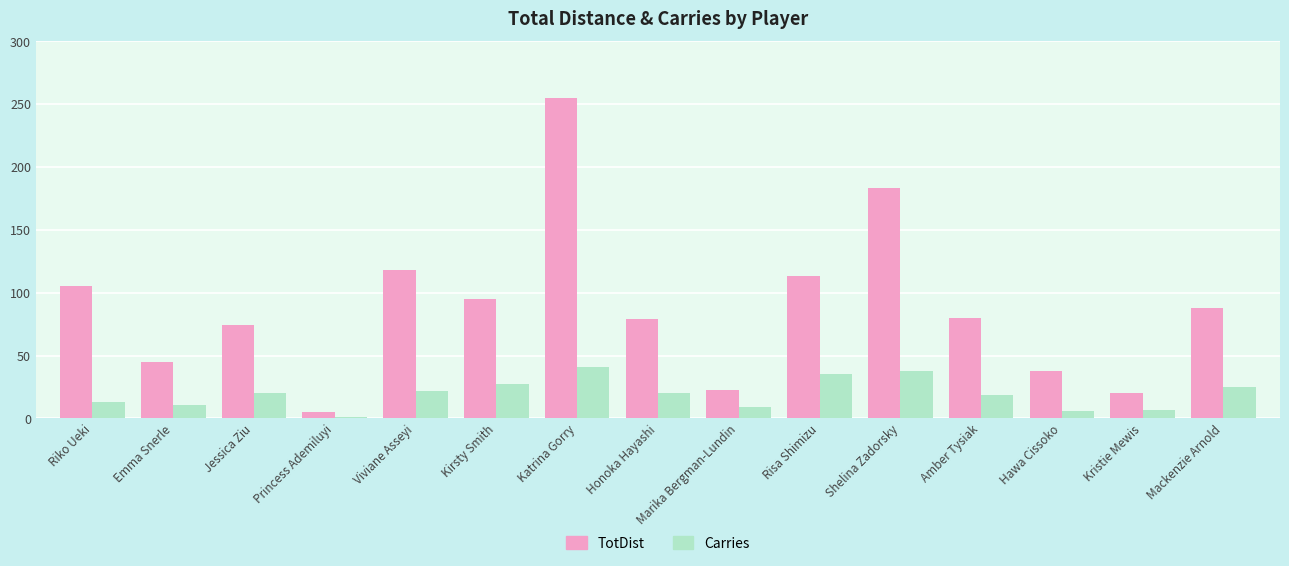

How many data points in TotDist are less than 80?

7